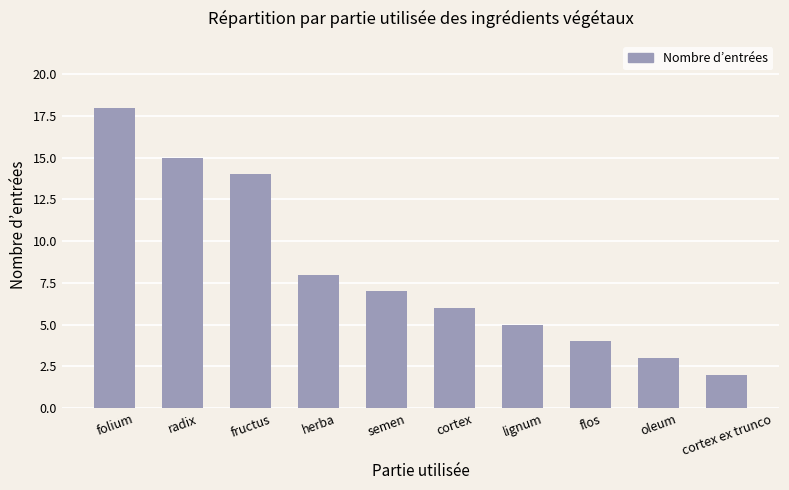

Reading left to right, list all the values displayed in this chart.

18	15	14	8	7	6	5	4	3	2